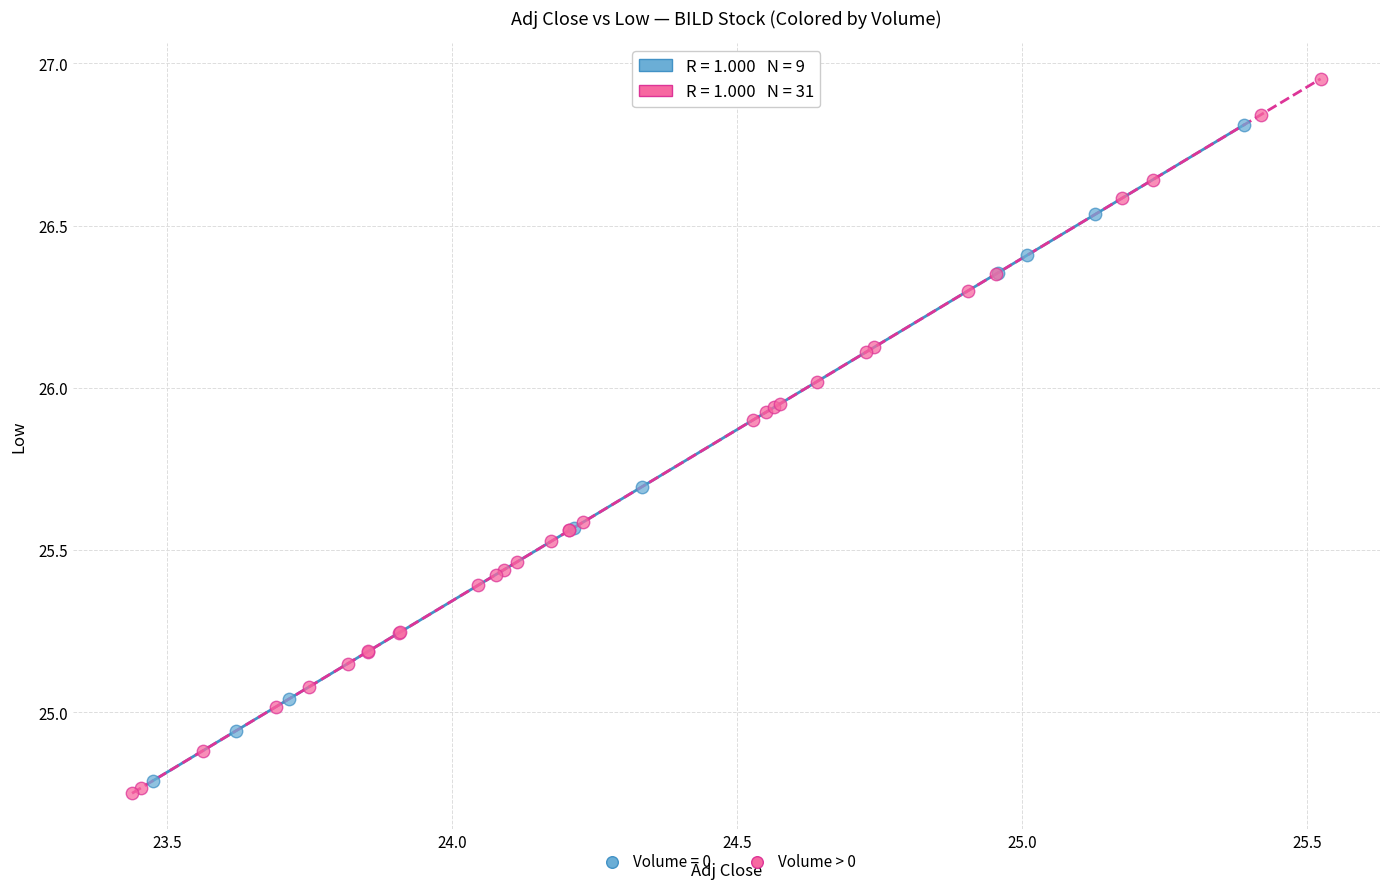

Which series reaches the maximum Y coordinate?

Volume > 0